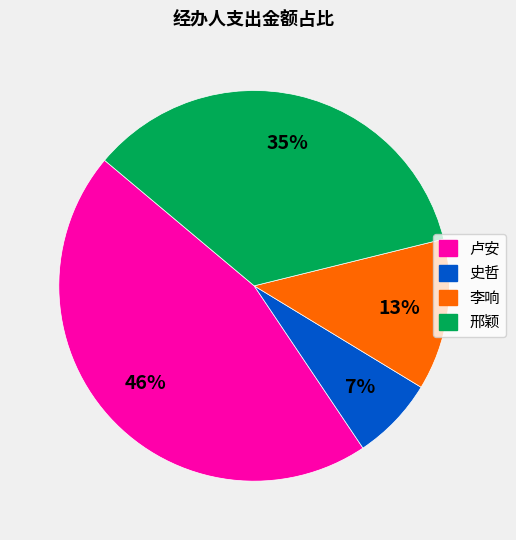

How many slices are in this pie chart?

4